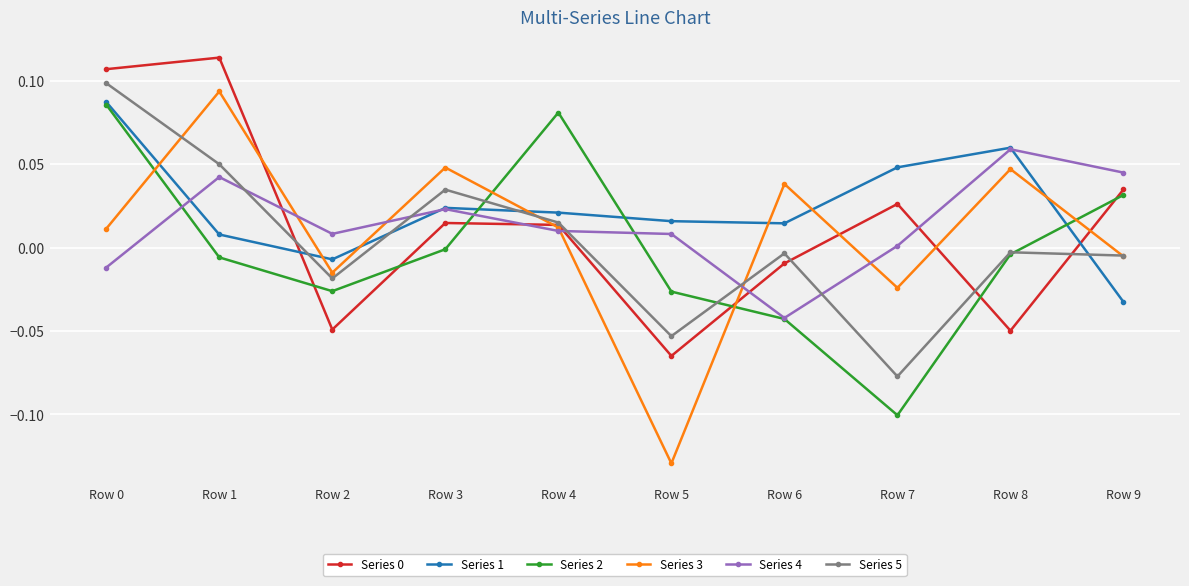

Which series has the largest range (max minus min)?

Series 3